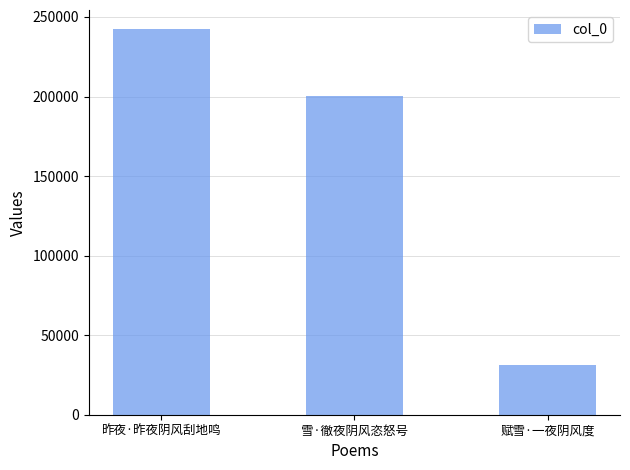

How many values are between 31547 and 242282?

3